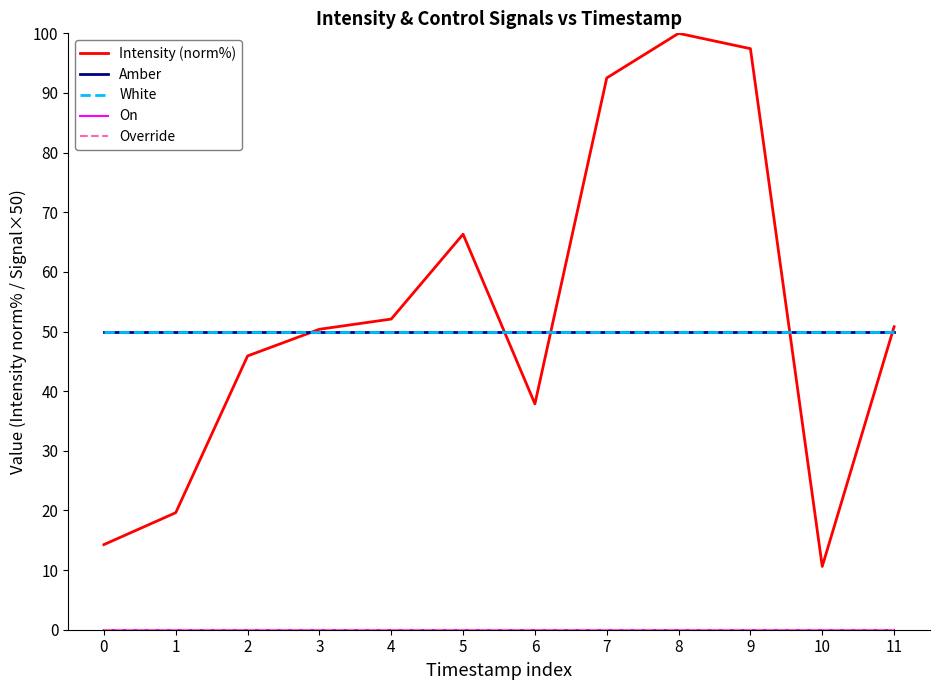

Reading left to right, transcribe all the data shown in this chart.

Intensity (norm%): 0=14.3	1=19.6	2=45.9	3=50.4	4=52.1	5=66.3	6=37.9	7=92.5	8=100.0	9=97.4	10=10.6	11=50.8
Amber: 0=50.0	1=50.0	2=50.0	3=50.0	4=50.0	5=50.0	6=50.0	7=50.0	8=50.0	9=50.0	10=50.0	11=50.0
White: 0=50.0	1=50.0	2=50.0	3=50.0	4=50.0	5=50.0	6=50.0	7=50.0	8=50.0	9=50.0	10=50.0	11=50.0
On: 0=0.0	1=0.0	2=0.0	3=0.0	4=0.0	5=0.0	6=0.0	7=0.0	8=0.0	9=0.0	10=0.0	11=0.0
Override: 0=0.0	1=0.0	2=0.0	3=0.0	4=0.0	5=0.0	6=0.0	7=0.0	8=0.0	9=0.0	10=0.0	11=0.0